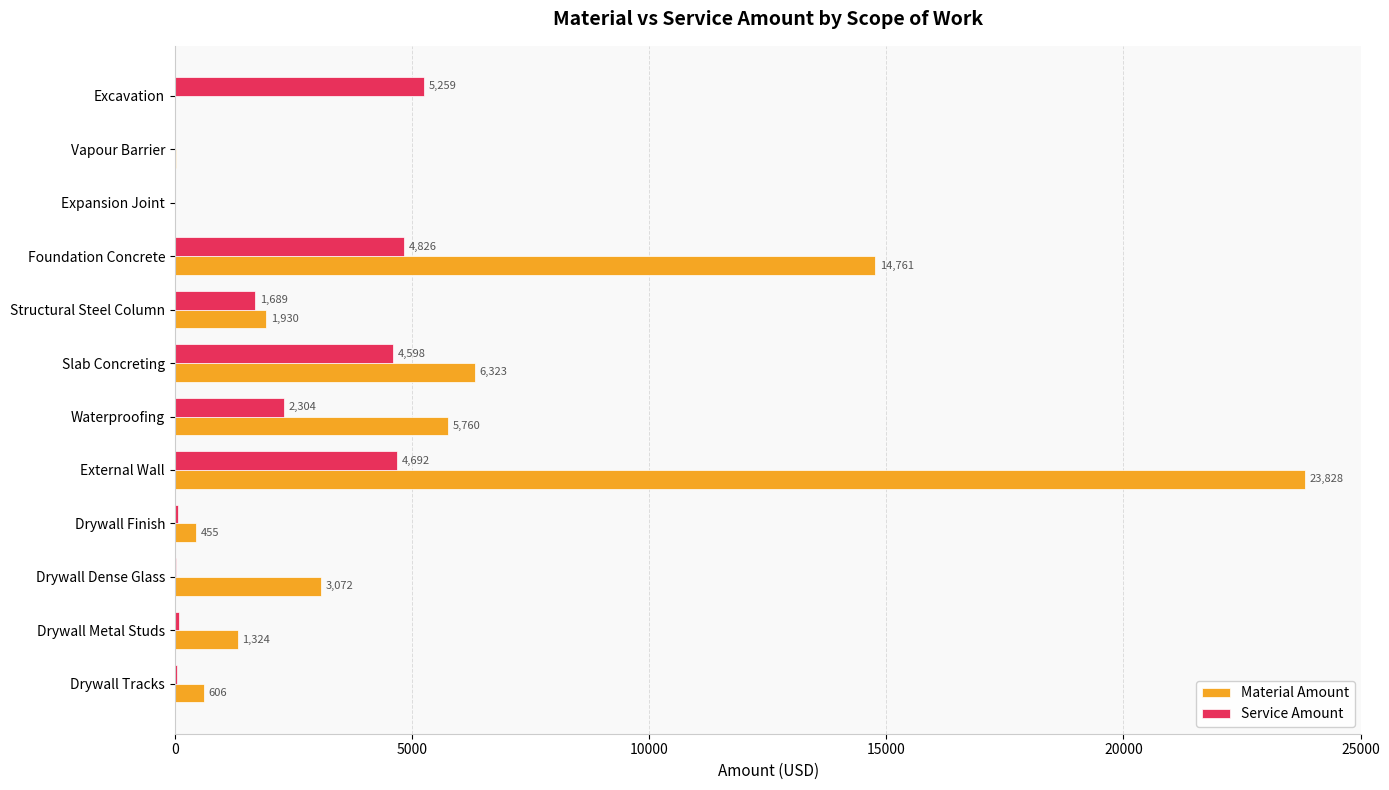

At which label does Material Amount reach its peak?

External Wall